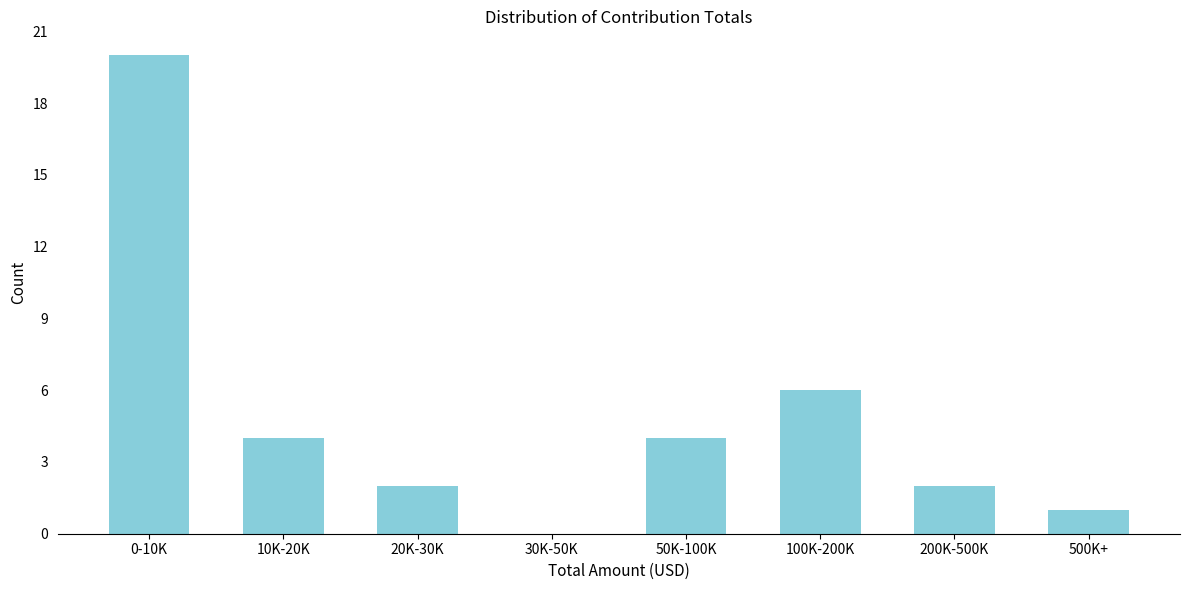

Reading left to right, transcribe all the data shown in this chart.

0-10K=20	10K-20K=4	20K-30K=2	30K-50K=0	50K-100K=4	100K-200K=6	200K-500K=2	500K+=1